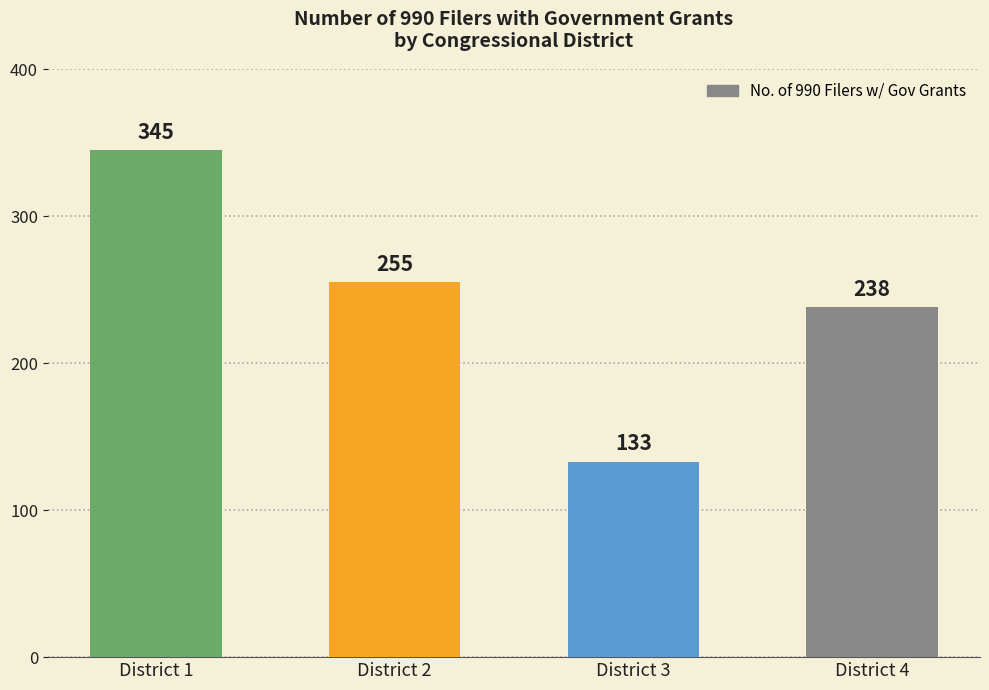

What is the sum of the values at District 4 and District 3?

371